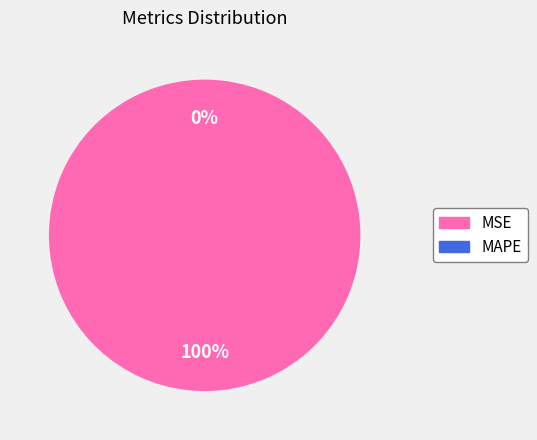

What is the largest slice in the pie chart?

MSE